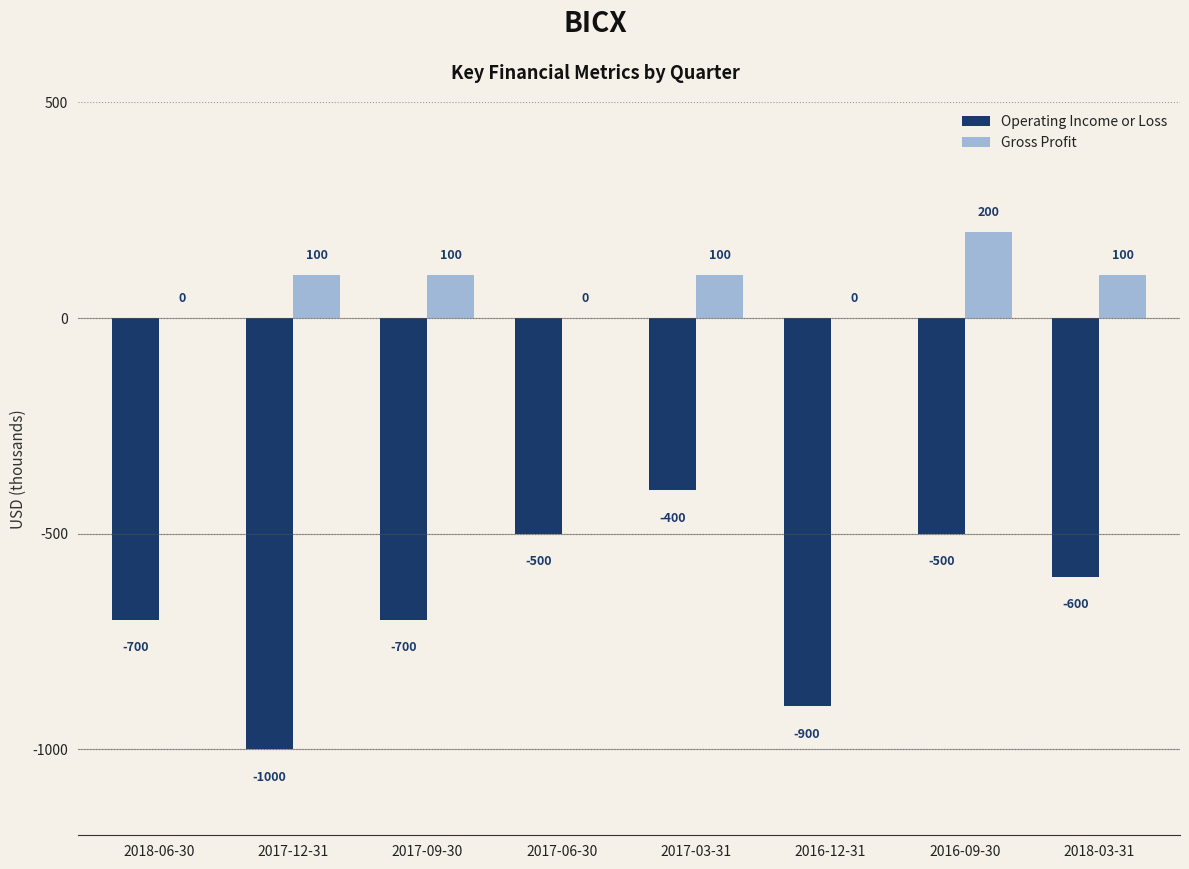

How many Gross Profit values are between 0 and 100?

7